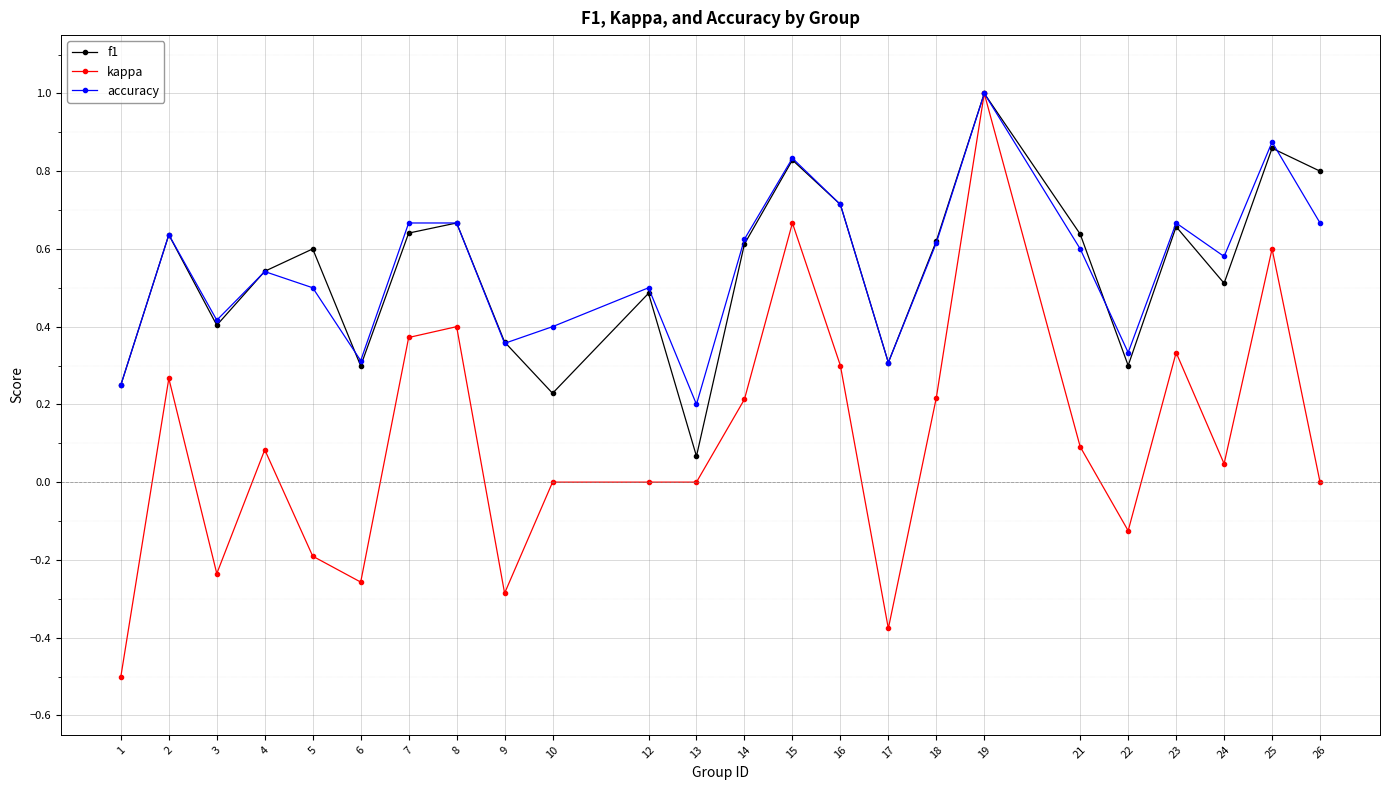

Does the chart have visible grid lines?

Yes